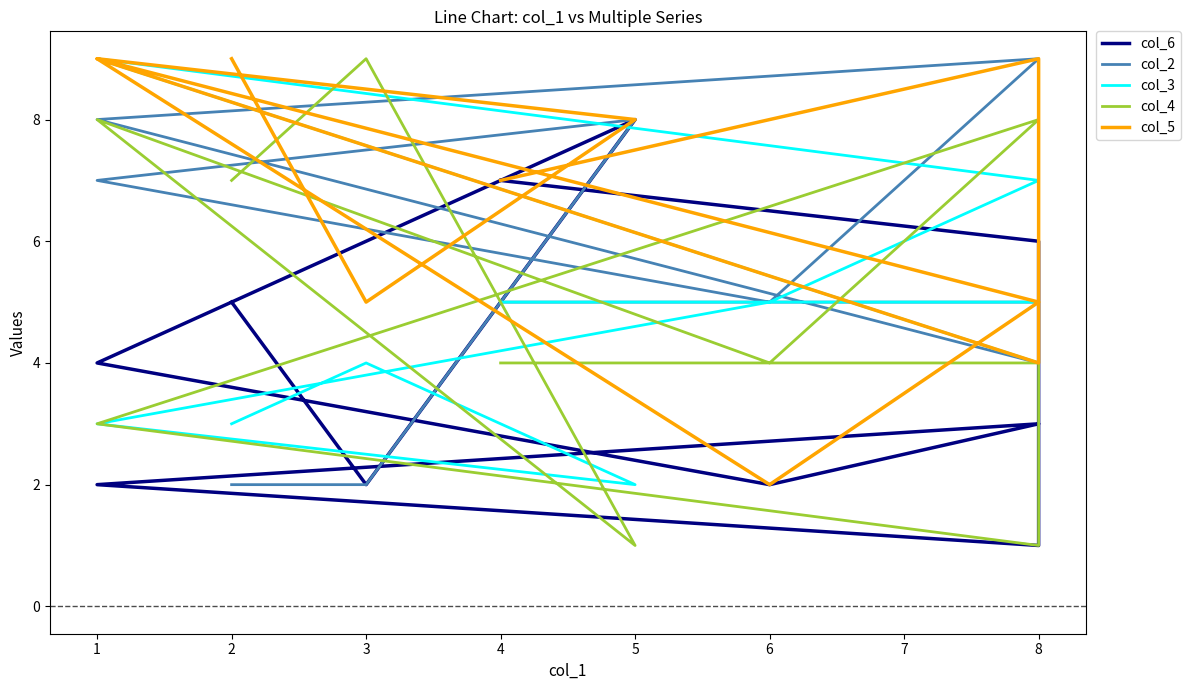

True or false: col_4 has more than 0 points higher than both neighbors.

True